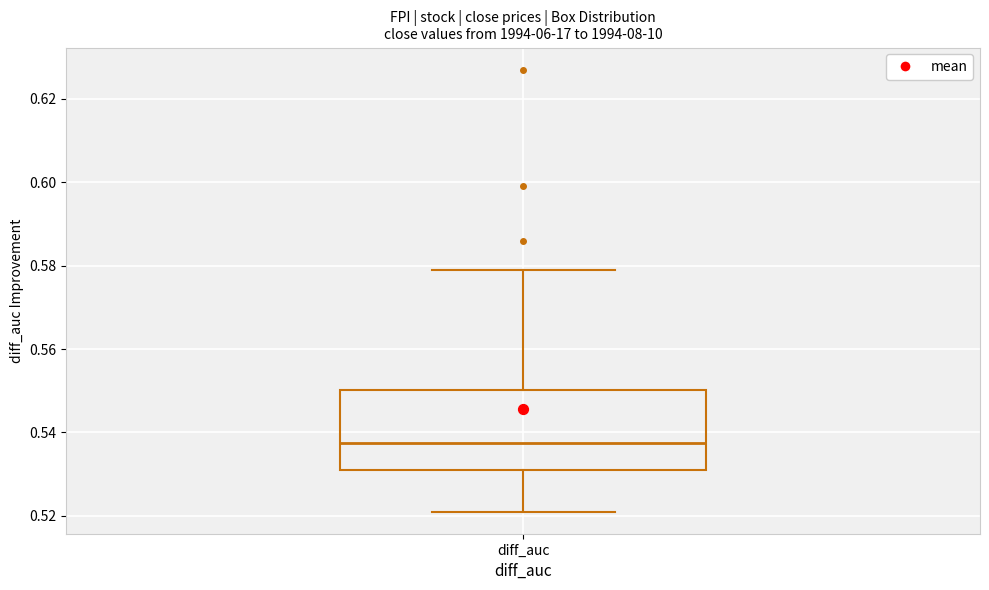

Where does the median line of the box for diff_auc sit on the y-axis? The values are not printed on the chart, so give them approximately, as read against the axis.

0.538